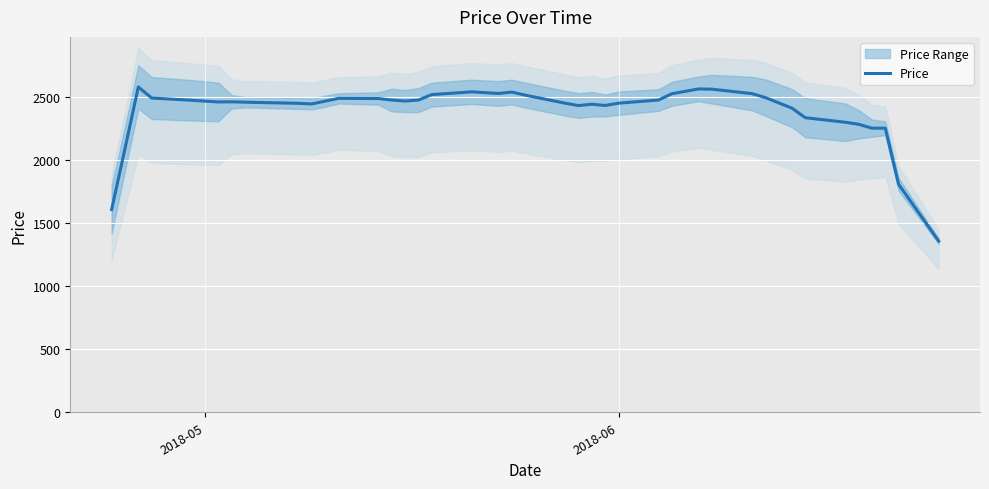

How many interior local peaks (higher than both neighbors) does the data have?

7